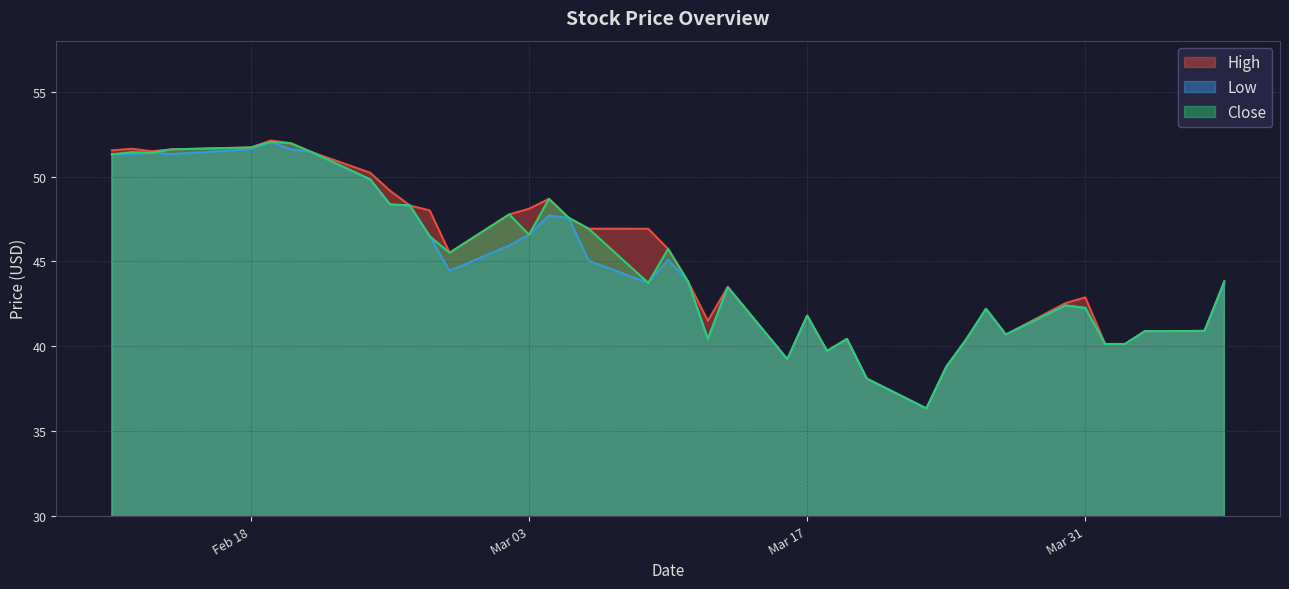

What is the difference between the highest and lowest values at 2020-03-04?

1.0